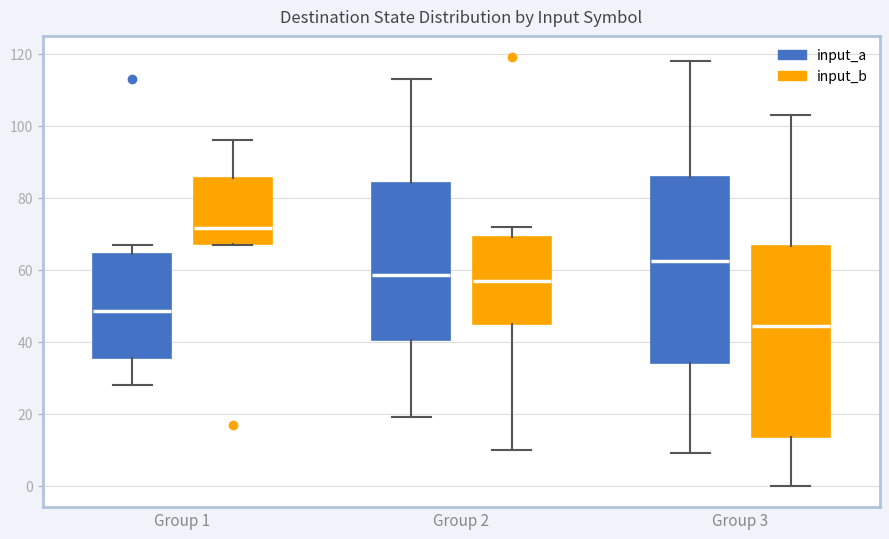

Where is the lower edge of the box for Group 1 (input_a) on the y-axis? The values are not printed on the chart, so give them approximately, as read against the axis.

36